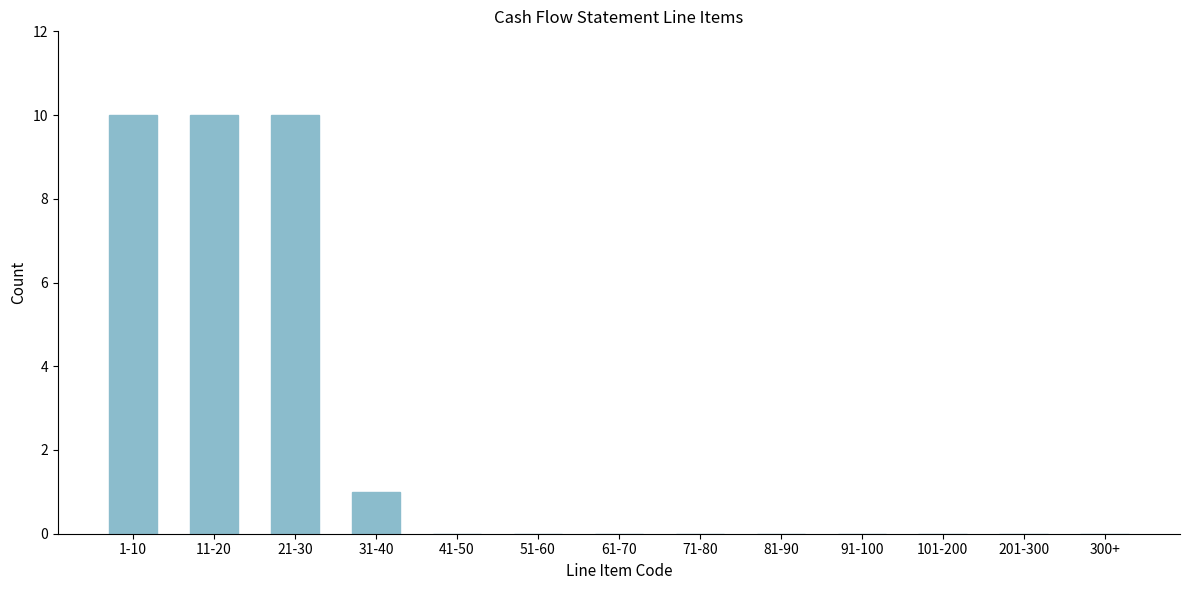

Reading left to right, what are all the values shown in this chart?

1-10=10	11-20=10	21-30=10	31-40=1	41-50=0	51-60=0	61-70=0	71-80=0	81-90=0	91-100=0	101-200=0	201-300=0	300+=0